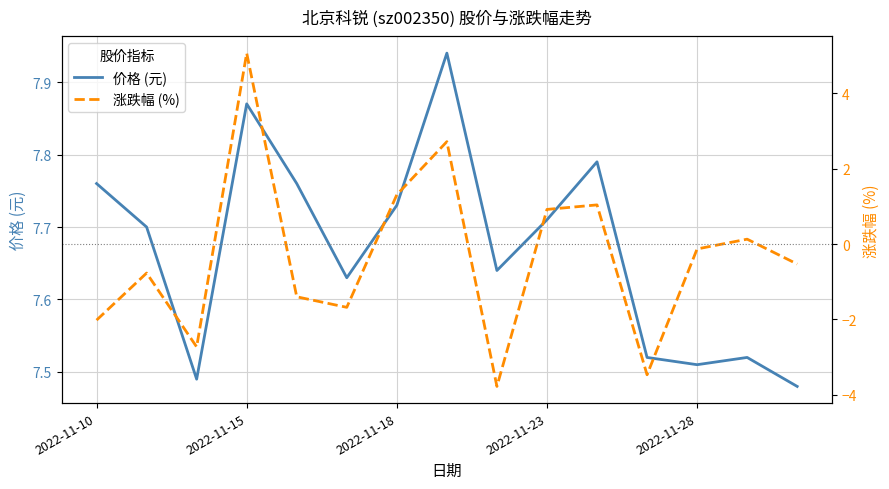

Where is the first local maximum for 价格 (元)?

2022-11-15